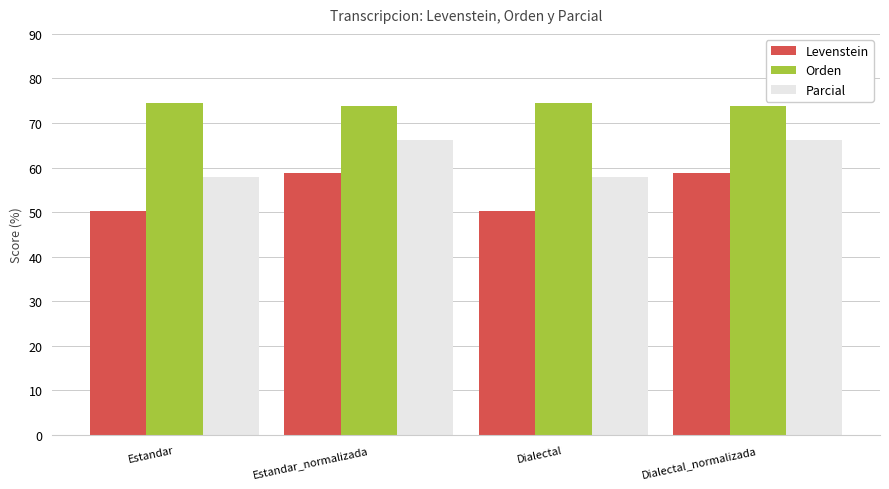

What is the maximum value shown in the chart?

74.5